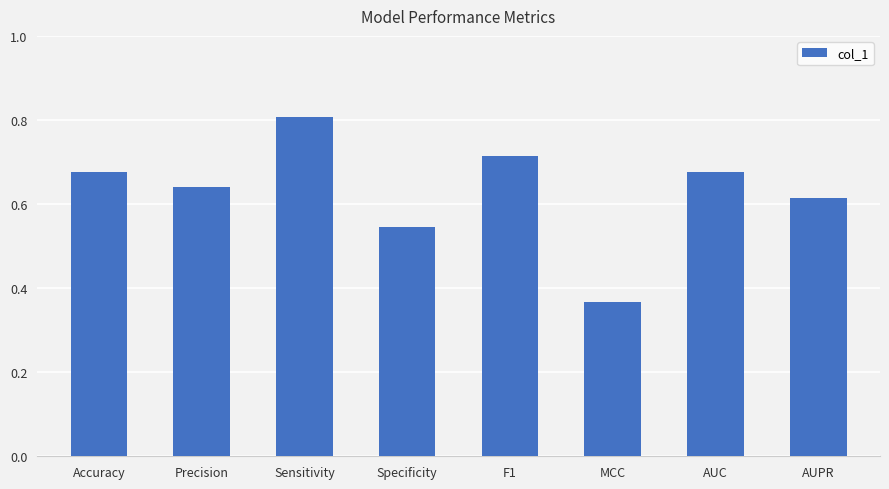

What is the sum of the values at Accuracy and AUC?

1.4